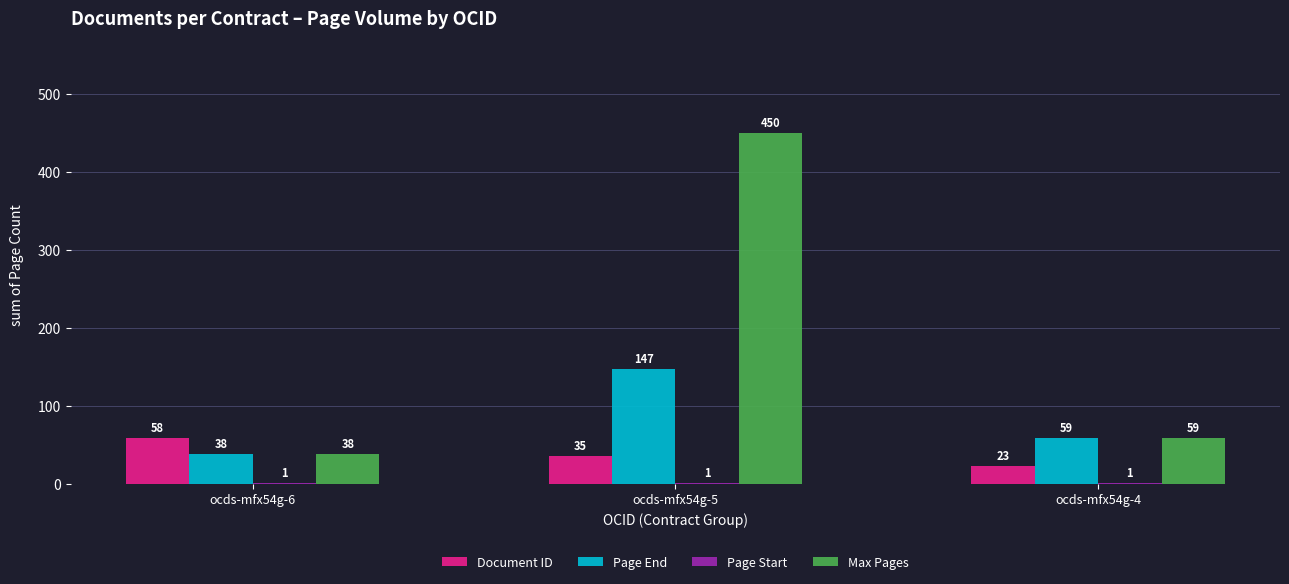

Is the value of Max Pages at ocds-mfx54g-4 greater than the value of Page End at ocds-mfx54g-6?

Yes